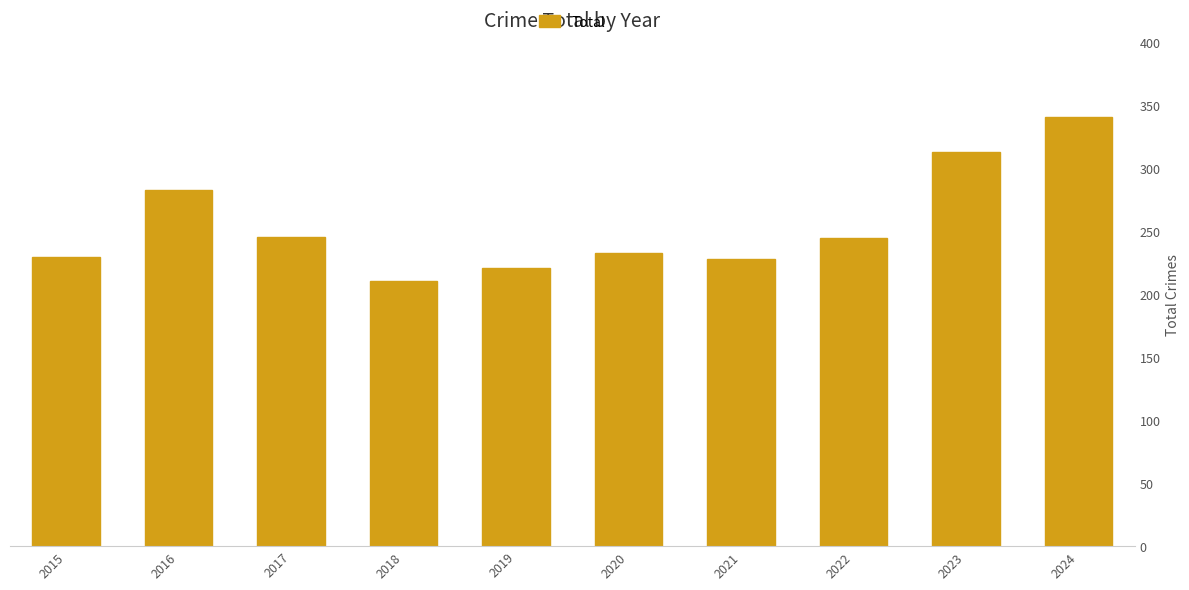

What is the value of the 2nd bar from the left?

283